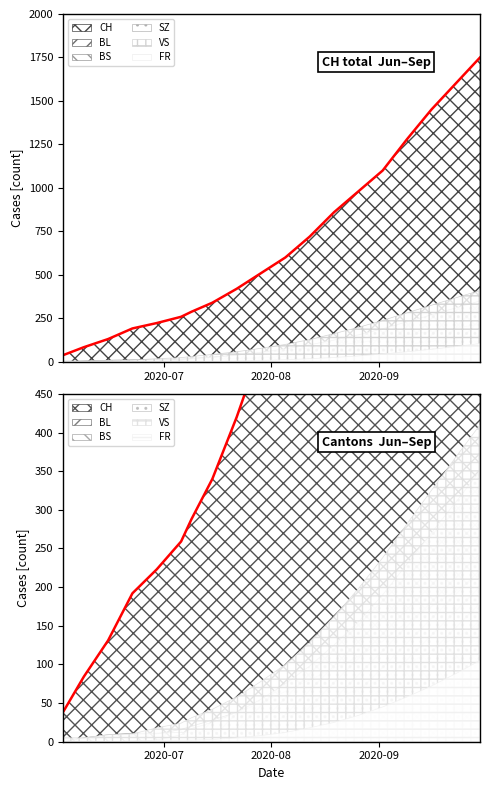

Count the number of categories in the chart.

19